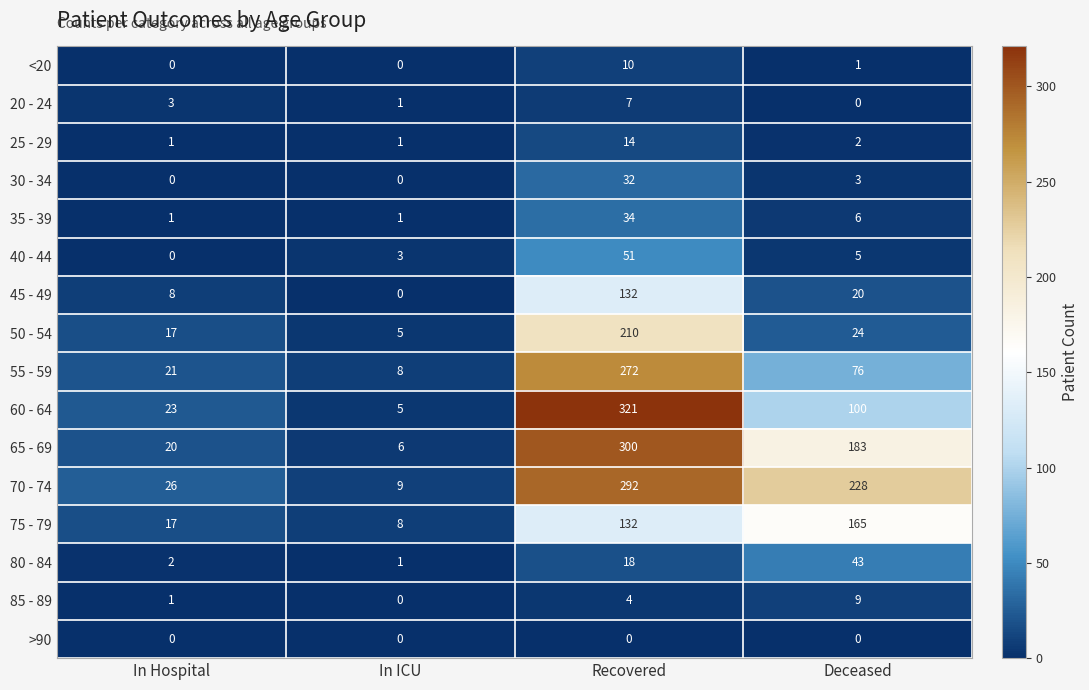

What is the sum of all 80 - 84 values?

64